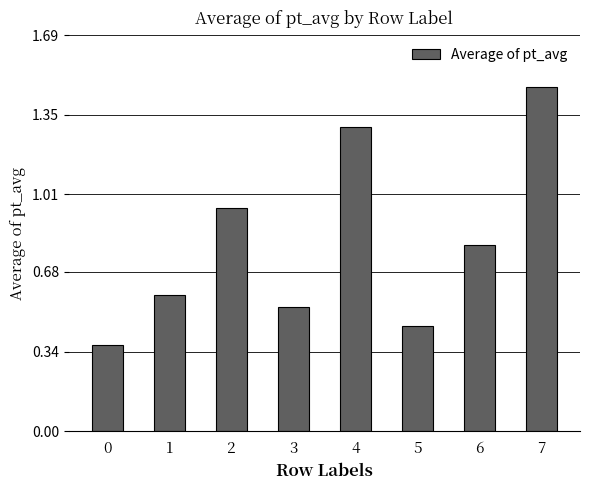

Which label corresponds to the largest value in the chart?

7